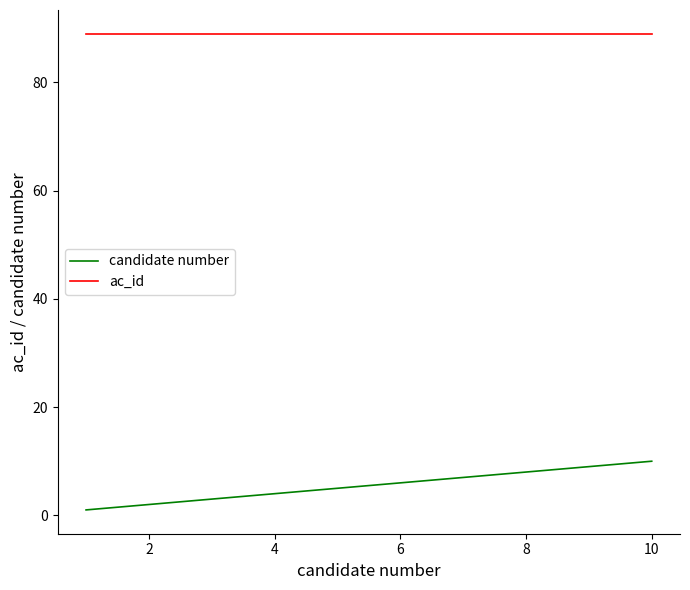

Which series has the largest total across all categories?

ac_id